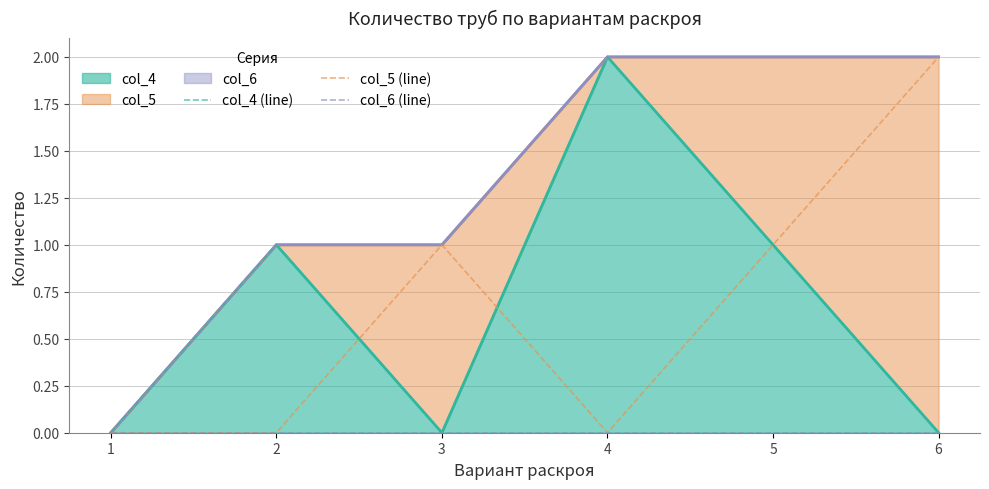

The value of col_4 (line) at 1 is 0. True or false?

True